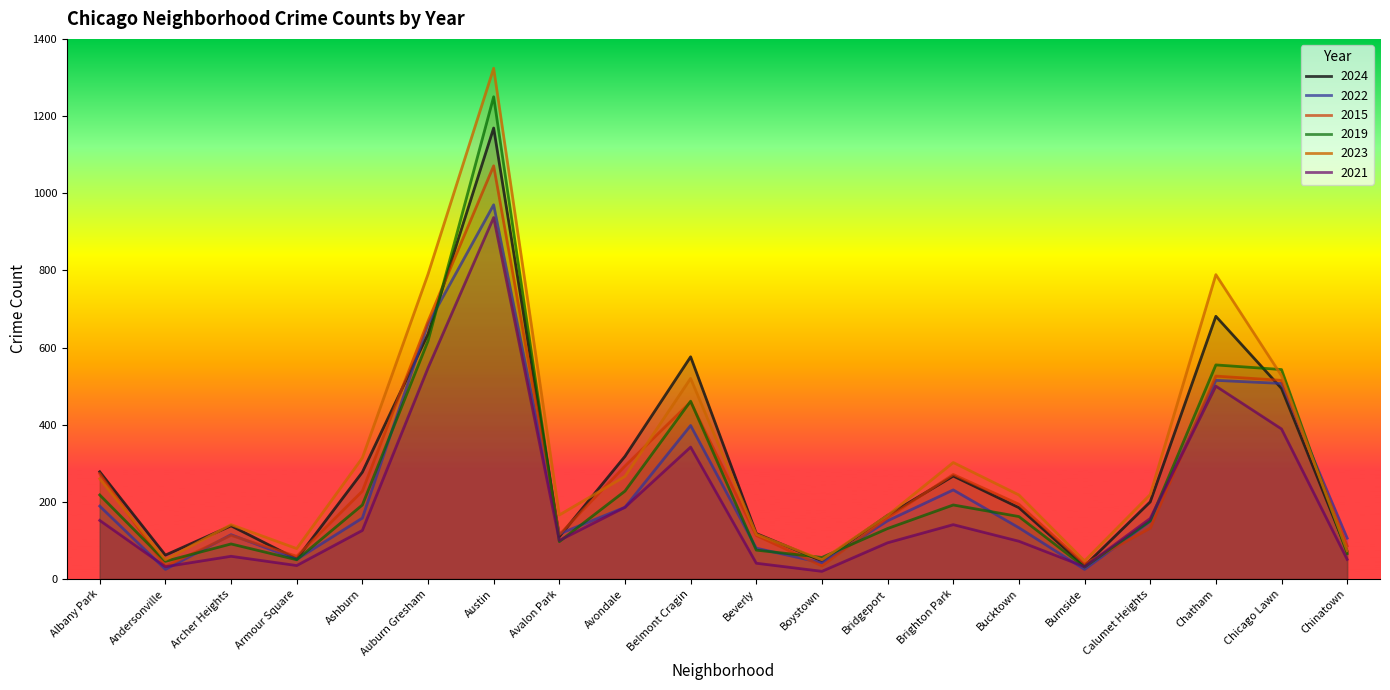

The value of 2024 at Andersonville is 62. True or false?

True